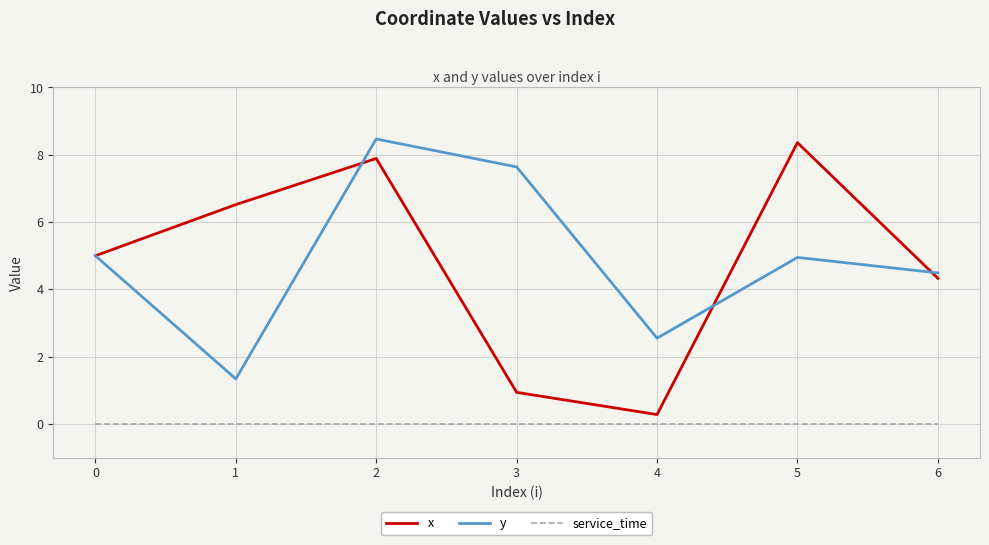

Which series has the widest spread of values?

x